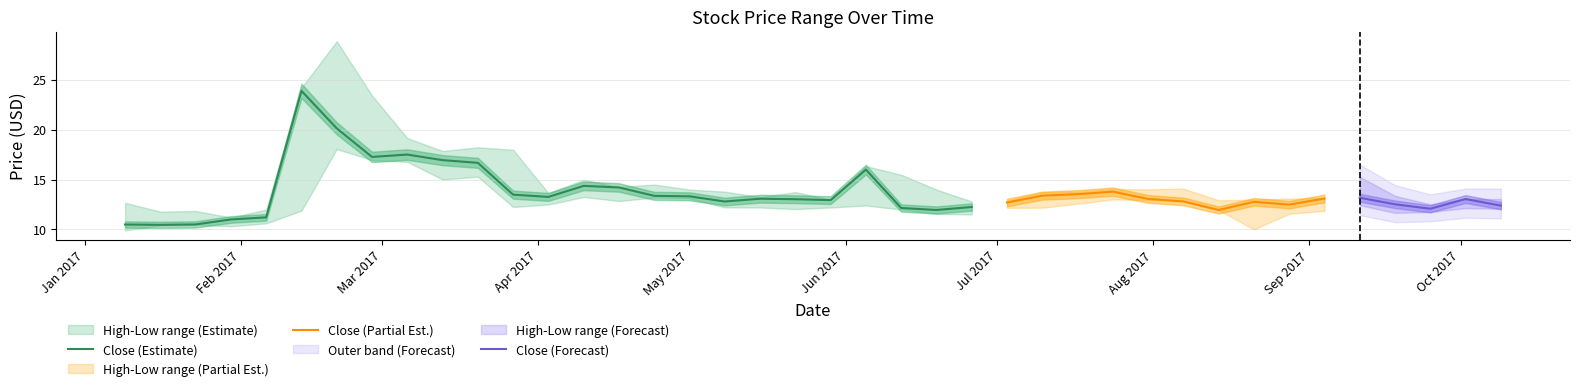

The value of Close at 6 is 20.1. True or false?

True